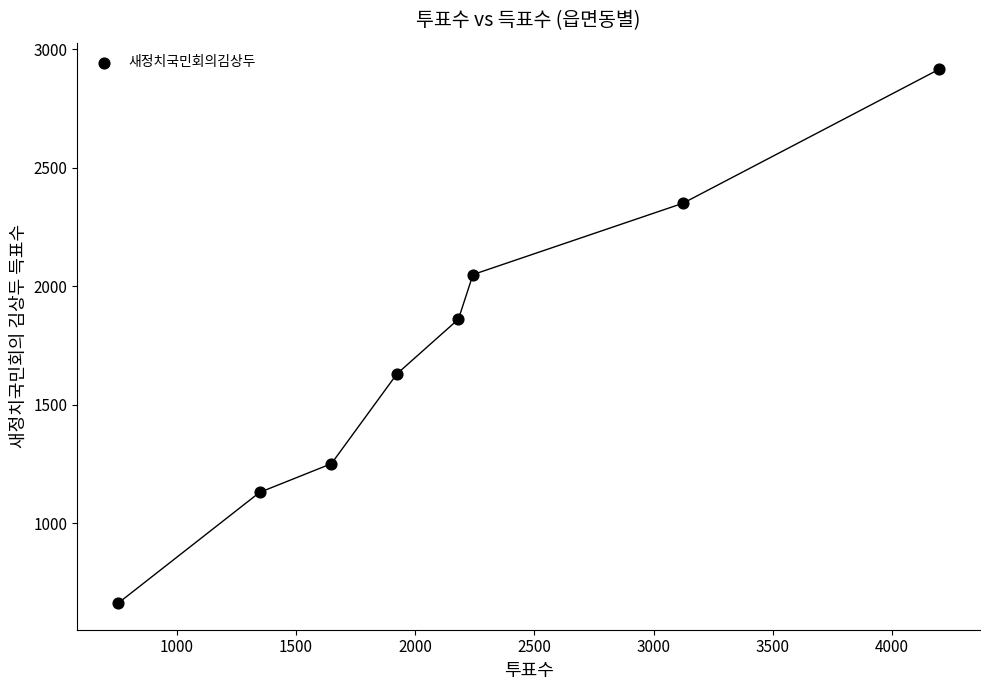

What is the range of Y values (max minus min)?

2252